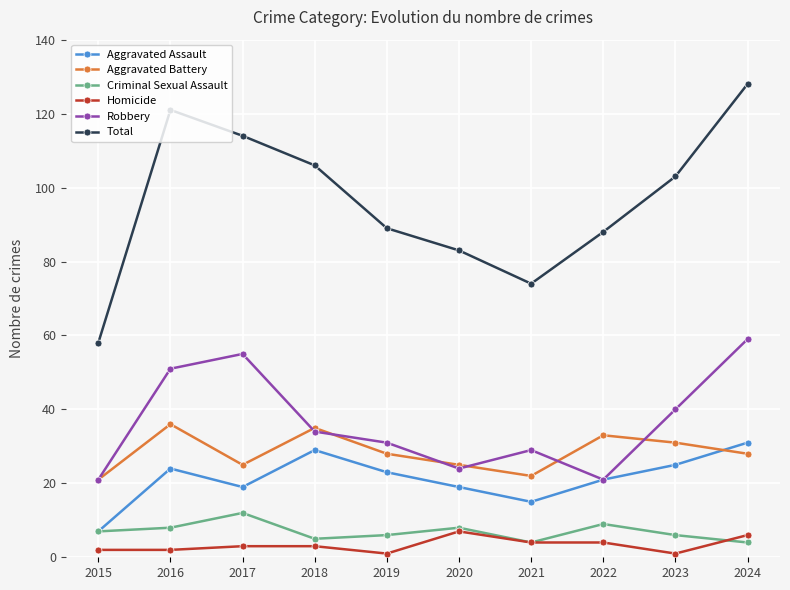

Reading left to right, list all the values displayed in this chart.

Aggravated Assault: 7	24	19	29	23	19	15	21	25	31
Aggravated Battery: 21	36	25	35	28	25	22	33	31	28
Criminal Sexual Assault: 7	8	12	5	6	8	4	9	6	4
Homicide: 2	2	3	3	1	7	4	4	1	6
Robbery: 21	51	55	34	31	24	29	21	40	59
Total: 58	121	114	106	89	83	74	88	103	128